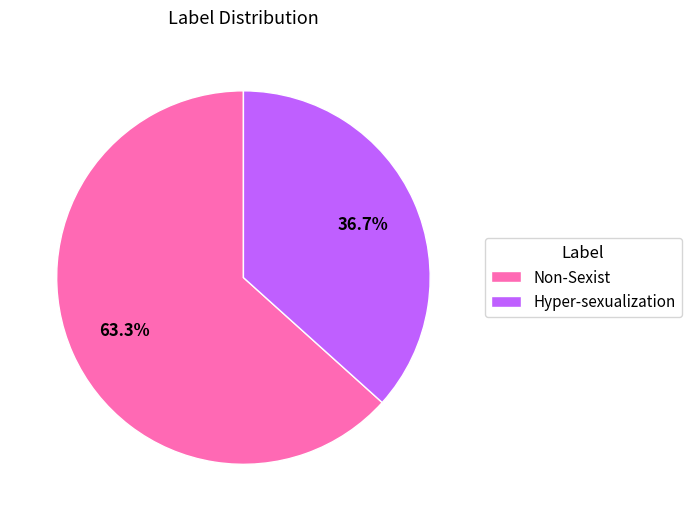

What is the total percentage of Hyper-sexualization and Non-Sexist?

100.0%